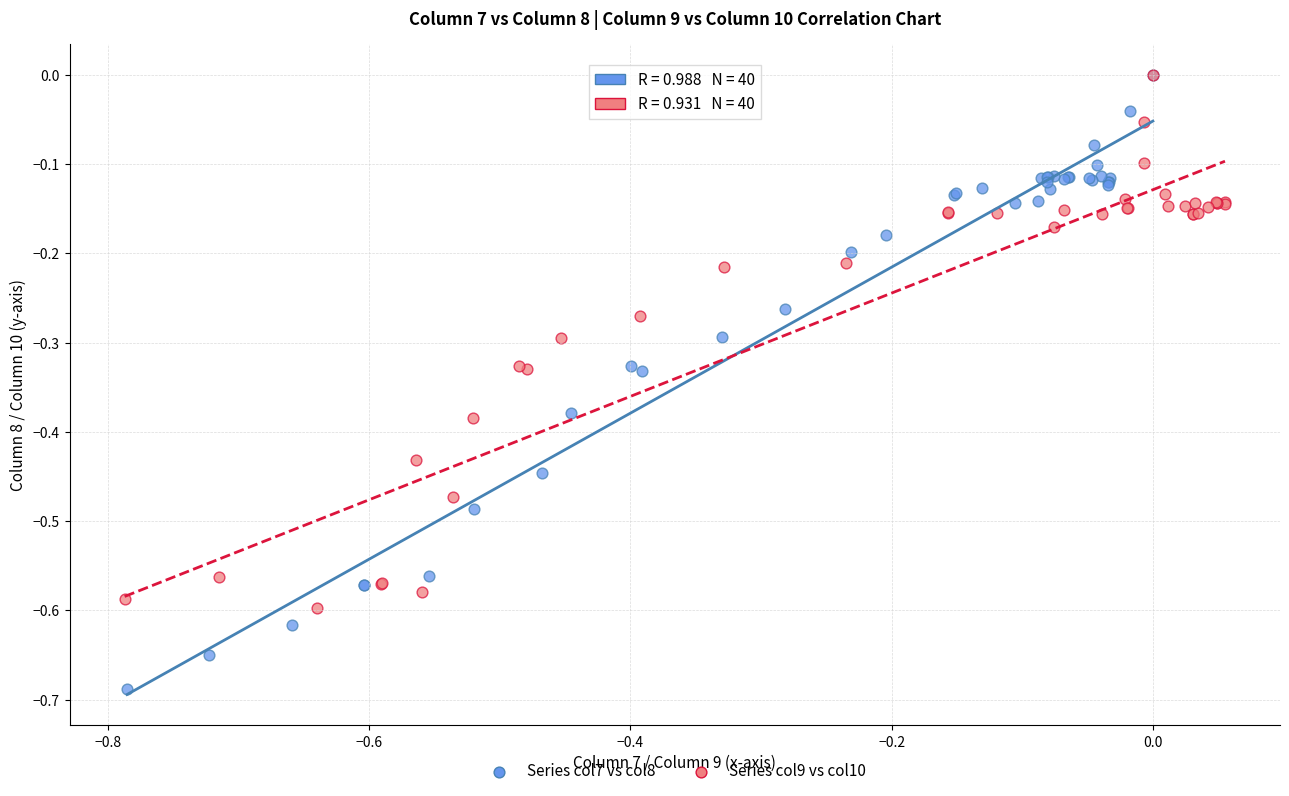

Which series contains the lowest Y value?

Series col7 vs col8